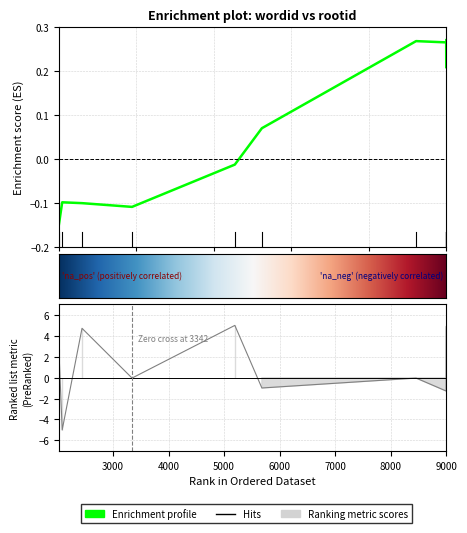

How many lines are shown in the chart?

1